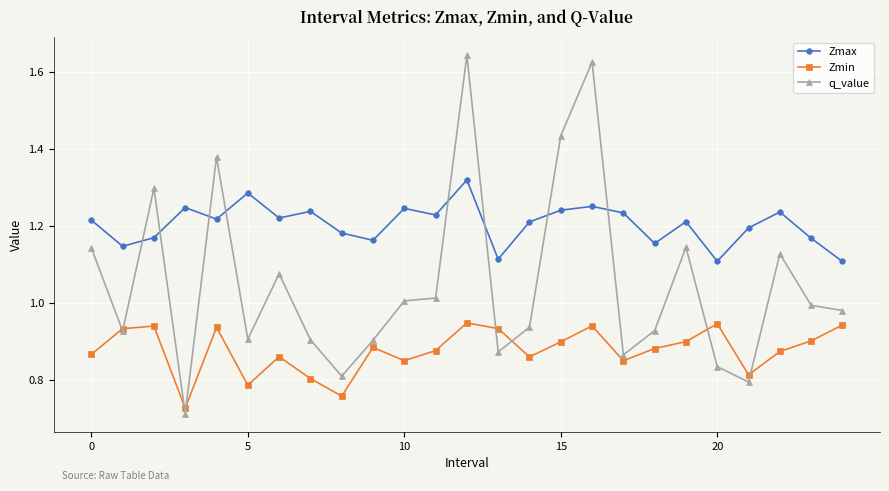

Which series has the largest total across all categories?

Zmax